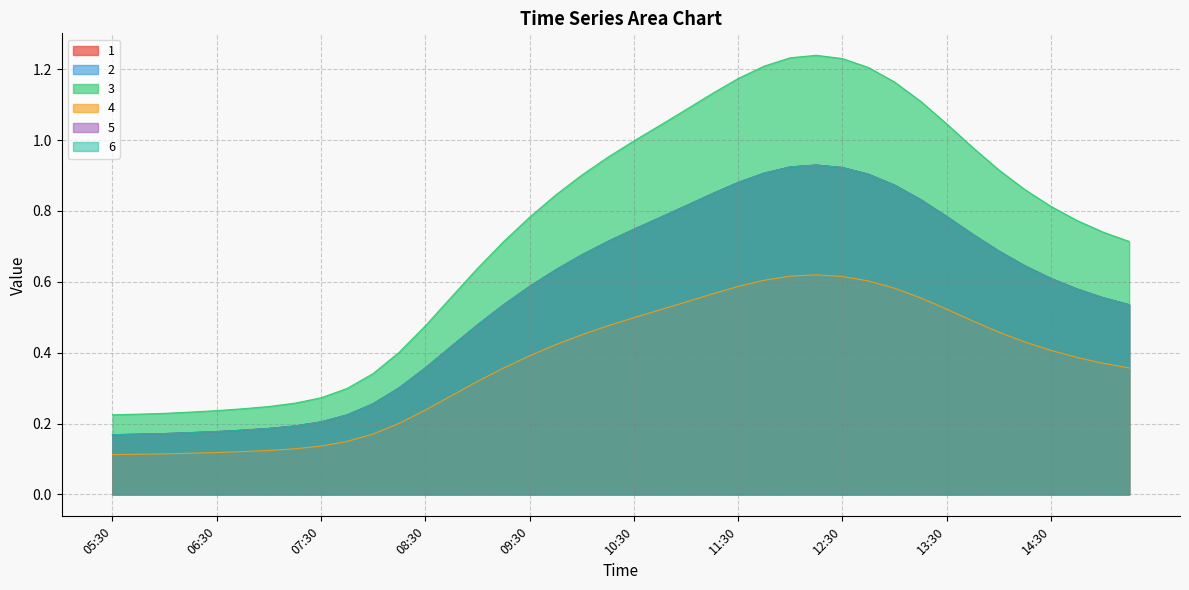

Rank the series by their maximum value, from lowest to highest.

4, 1, 2, 5, 6, 3